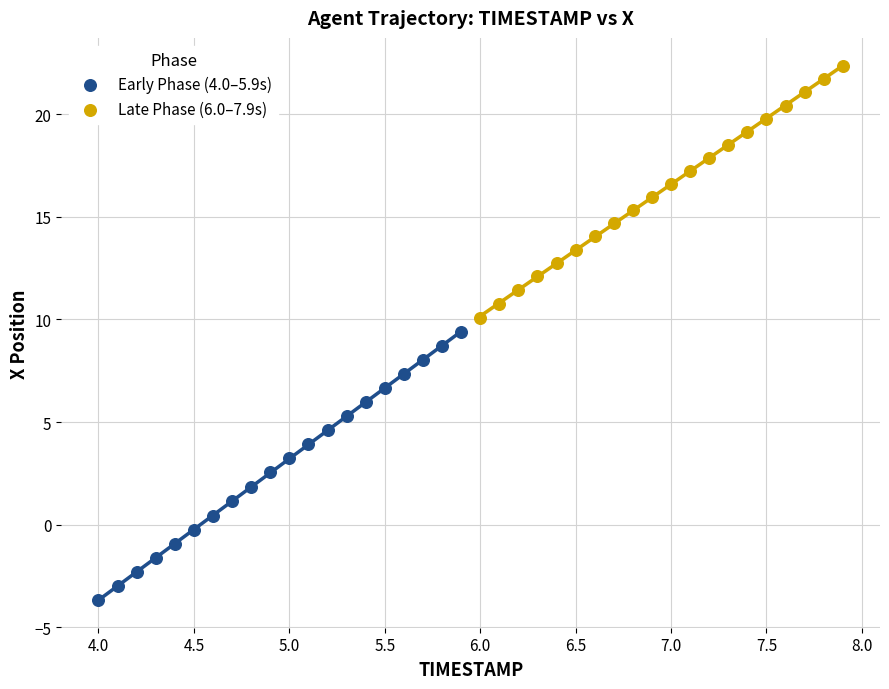

Which series contains the highest Y value?

Late Phase (6.0–7.9s)